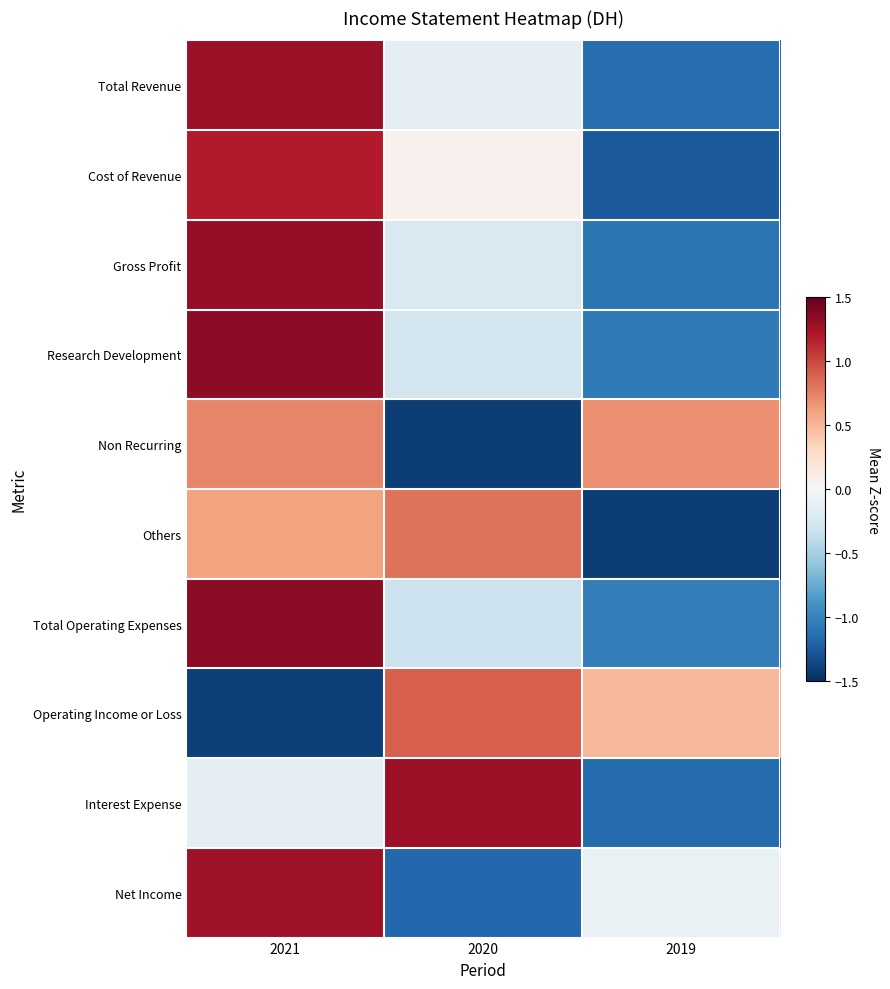

What is the difference between the highest and lowest values at 2019?

2.1